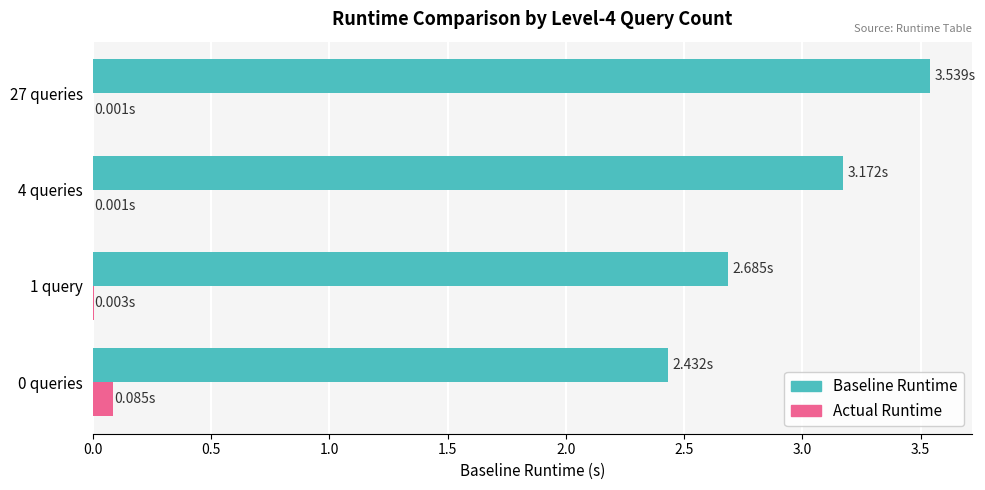

Is the value of Baseline Runtime at 4 queries greater than the value of Actual Runtime at 1 query?

Yes